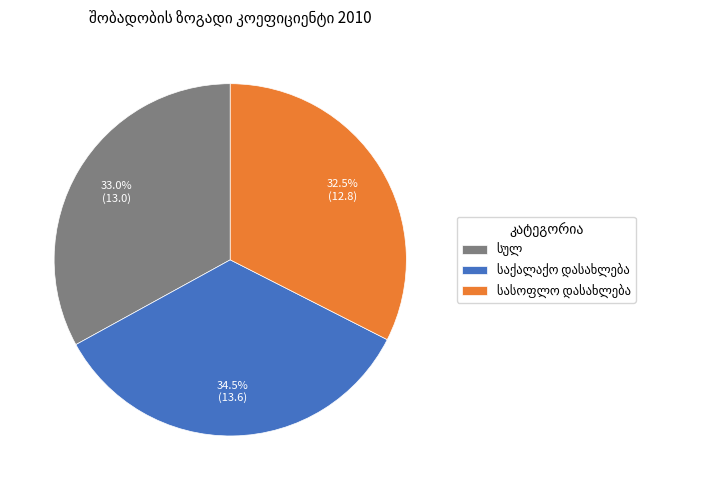

Is there a majority slice in this chart?

No